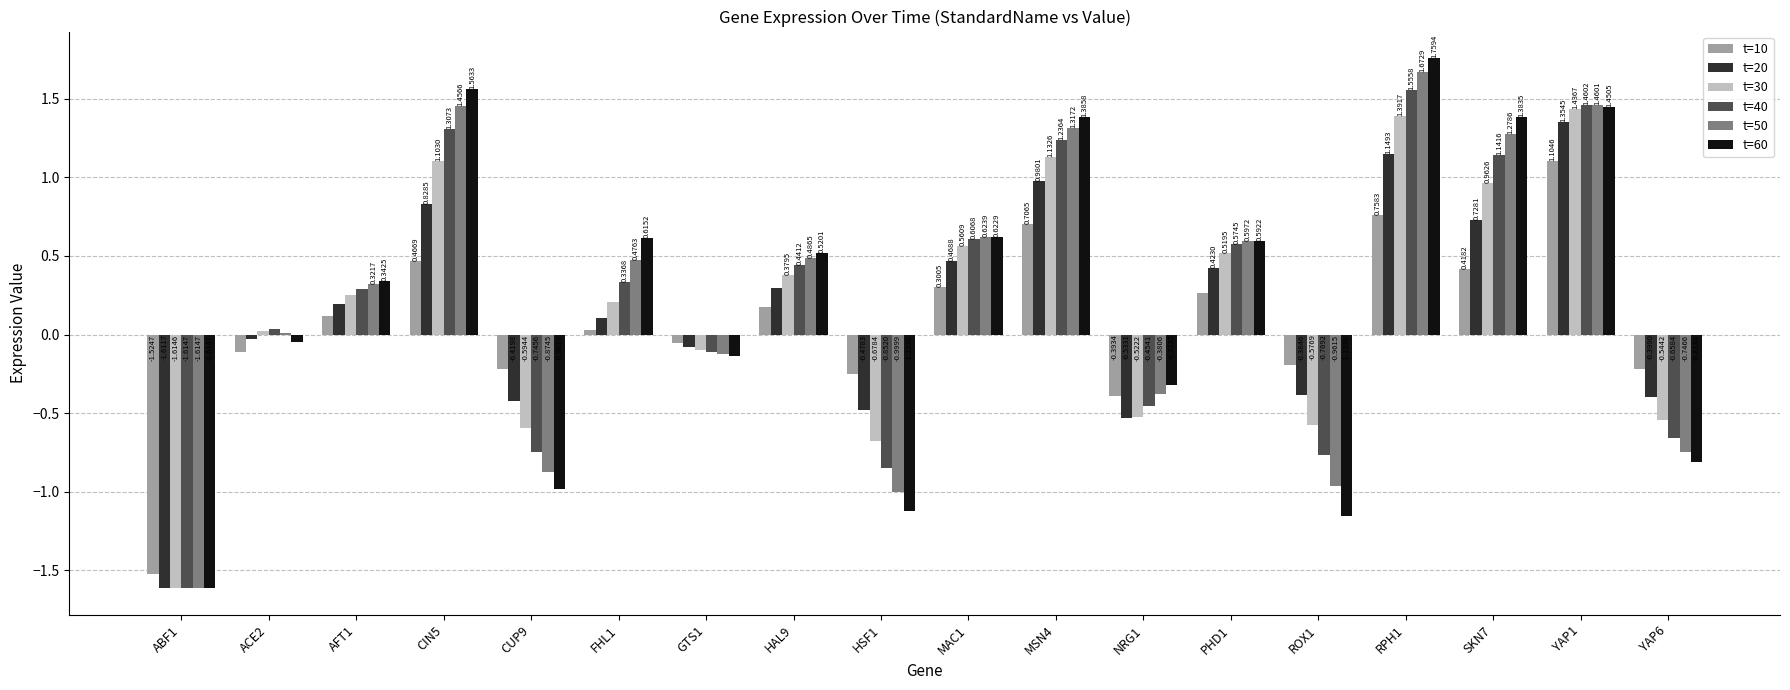

Between CIN5 and SKN7, which series saw the biggest shift?

t=60